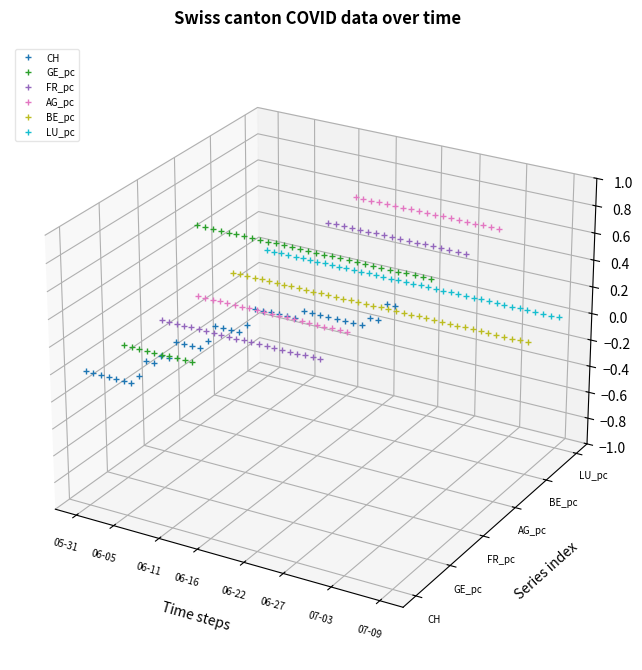

What are all the series names shown in the legend?

CH, GE_pc, FR_pc, AG_pc, BE_pc, LU_pc